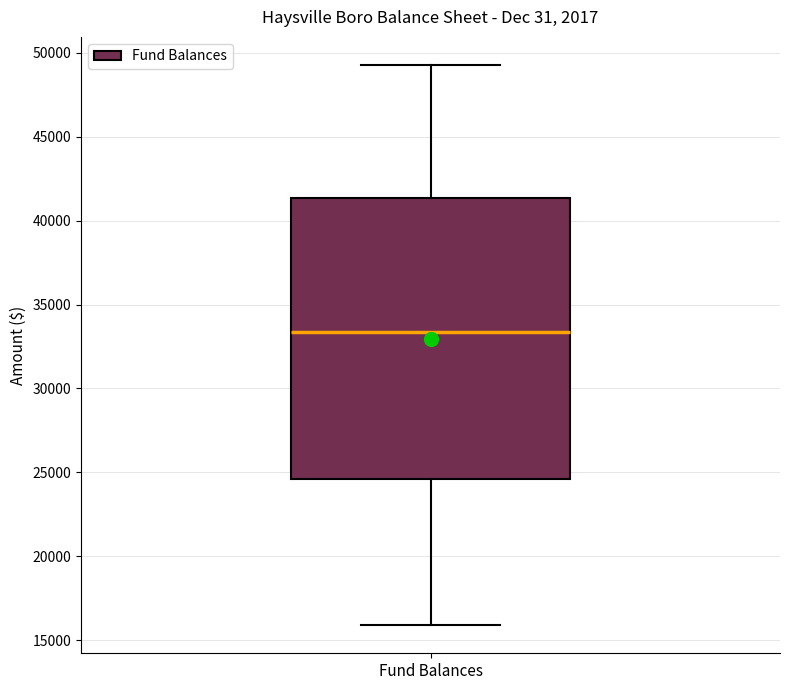

Transcribe this box plot: give where the median line is, the range the box spans, and where the two whiskers end, as read against the y-axis. The values are not printed on the chart, so give them approximately, as read against the axis.

median 33500, box 24500 to 41500, whiskers 16000 to 49500